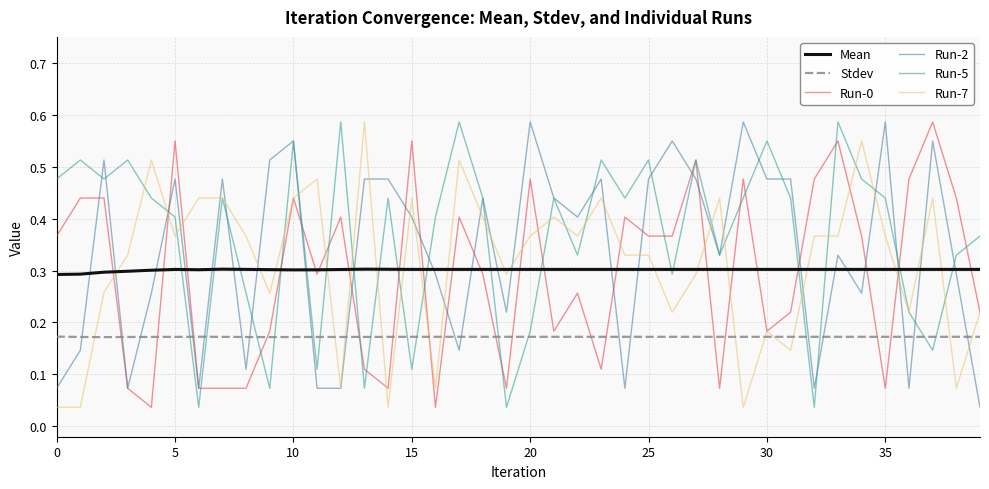

Which series ends up on top after the final intersection of Run-7 and Mean?

Mean